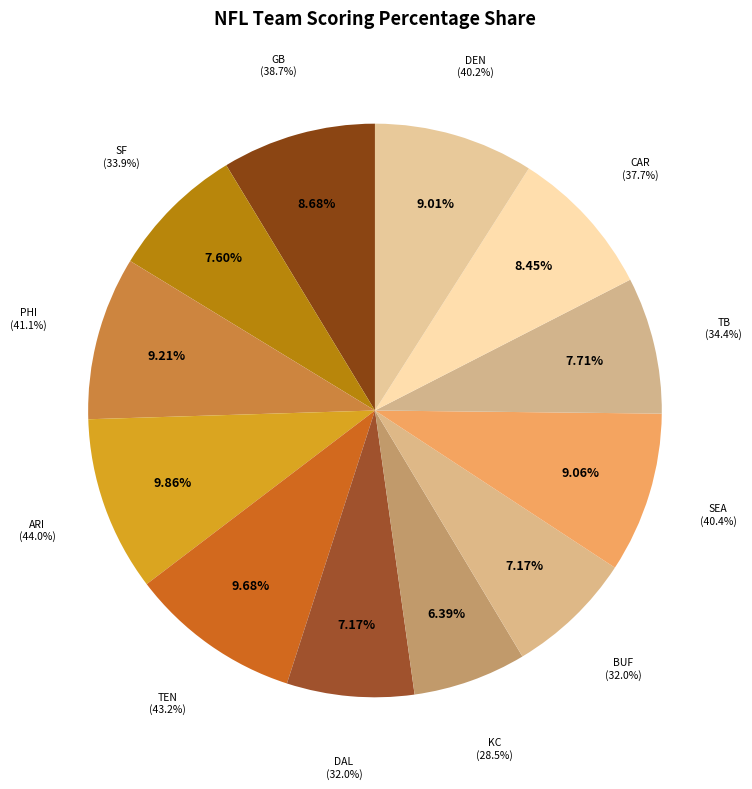

The BUF slice represents 13% of the pie. True or false?

False